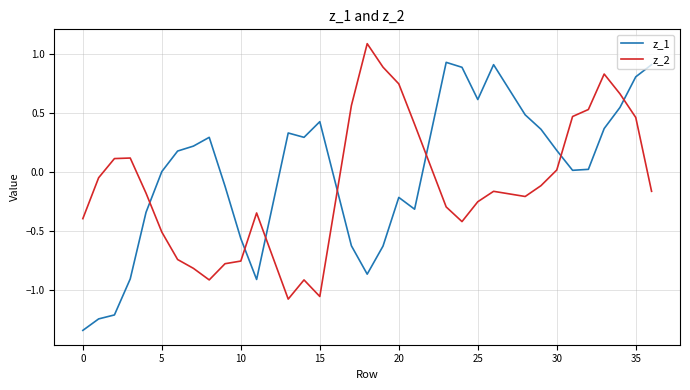

How many intersections are there between z_2 and z_1?

7